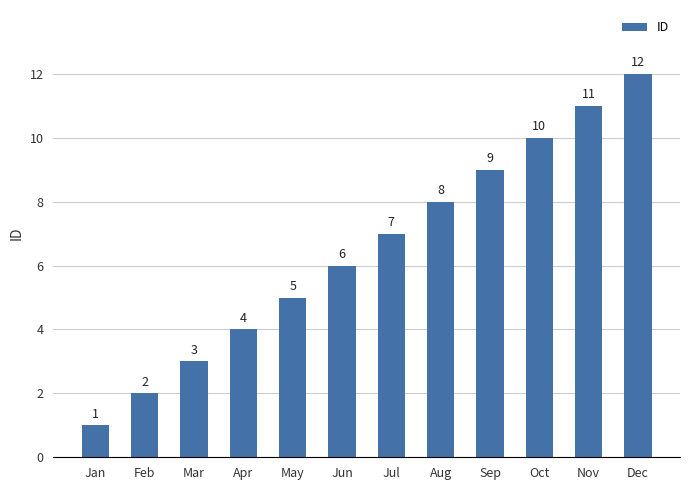

Between Apr and Feb, which is larger?

Apr